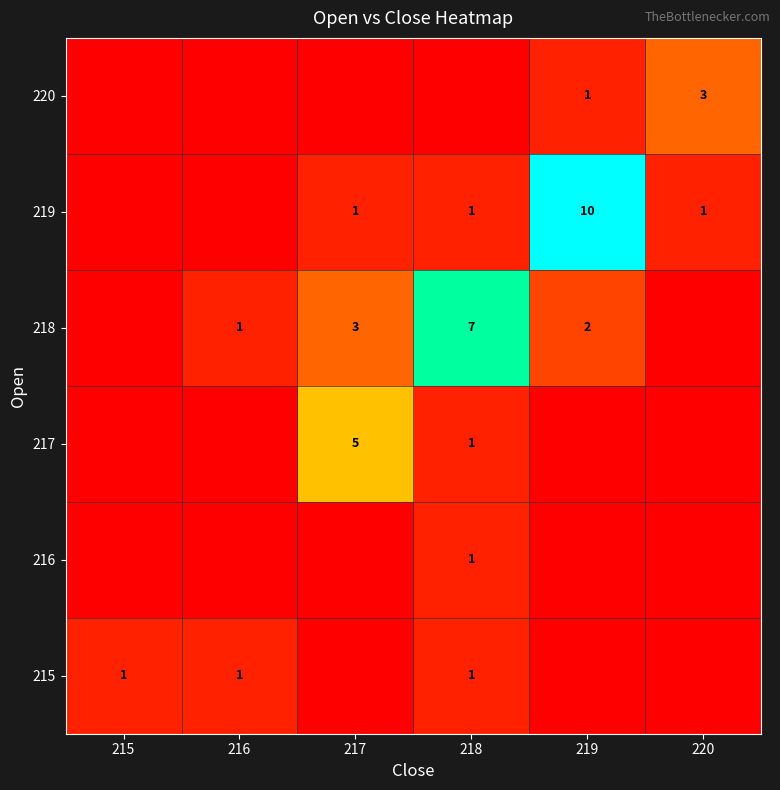

The value of 219 at 218 is 1. True or false?

True